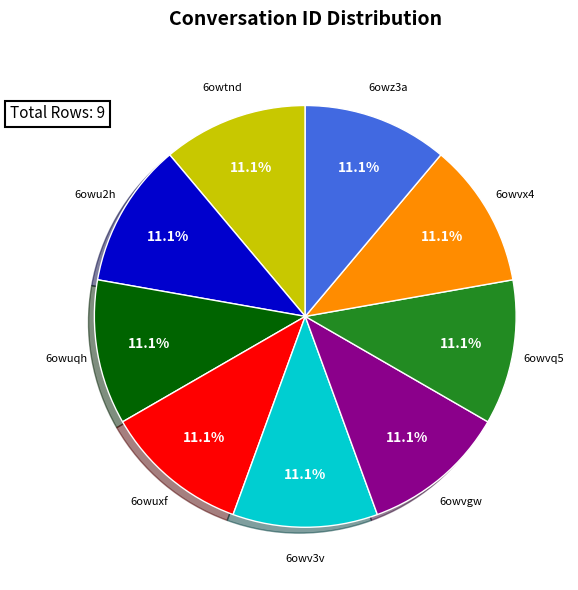

What portion of the pie excludes 6owtnd?

88.9%